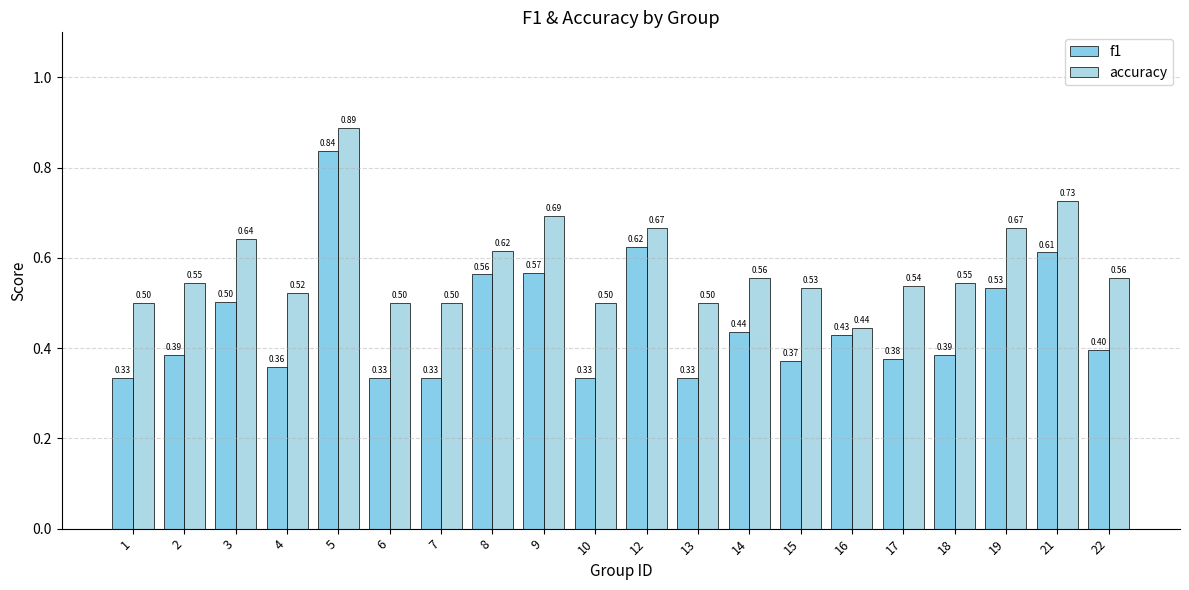

Between 12 and 15, which series saw the biggest shift?

f1